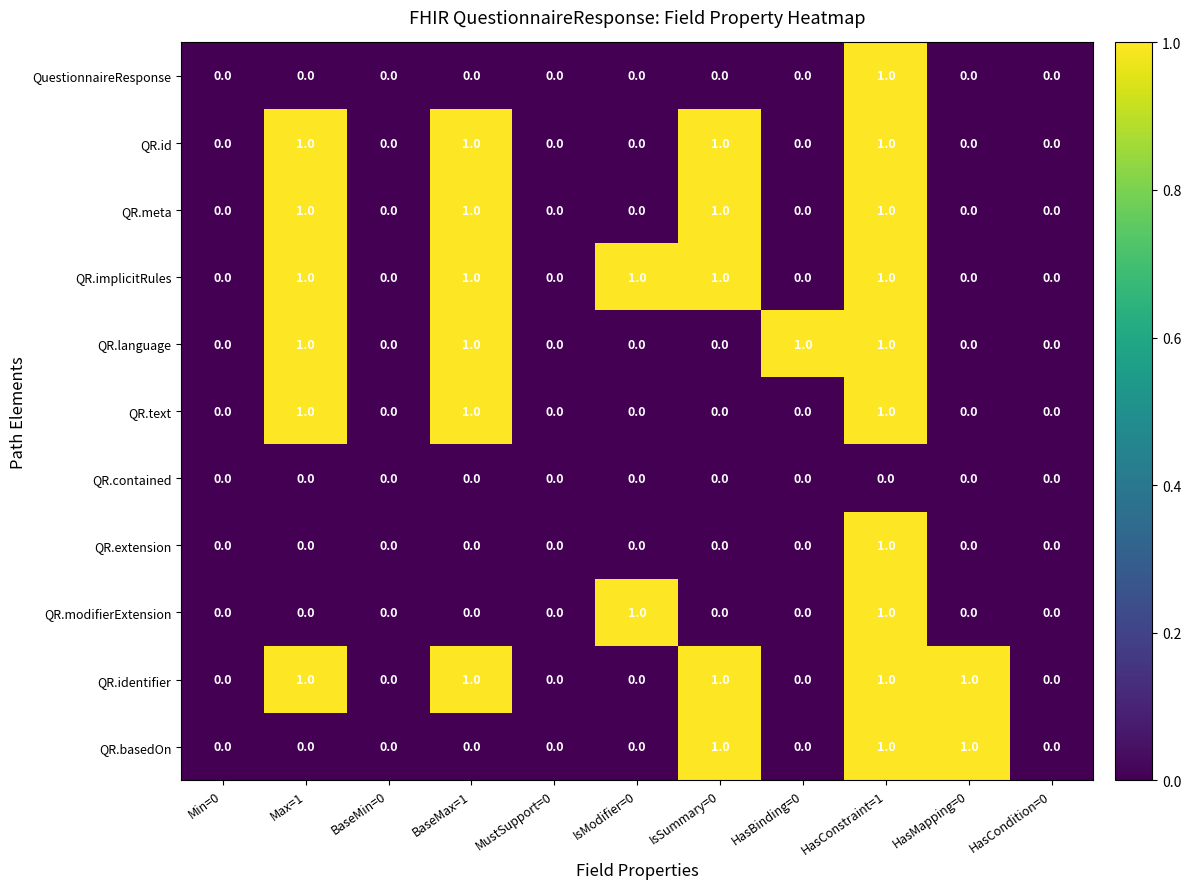

How many QR.meta values are between 0 and 1?

11